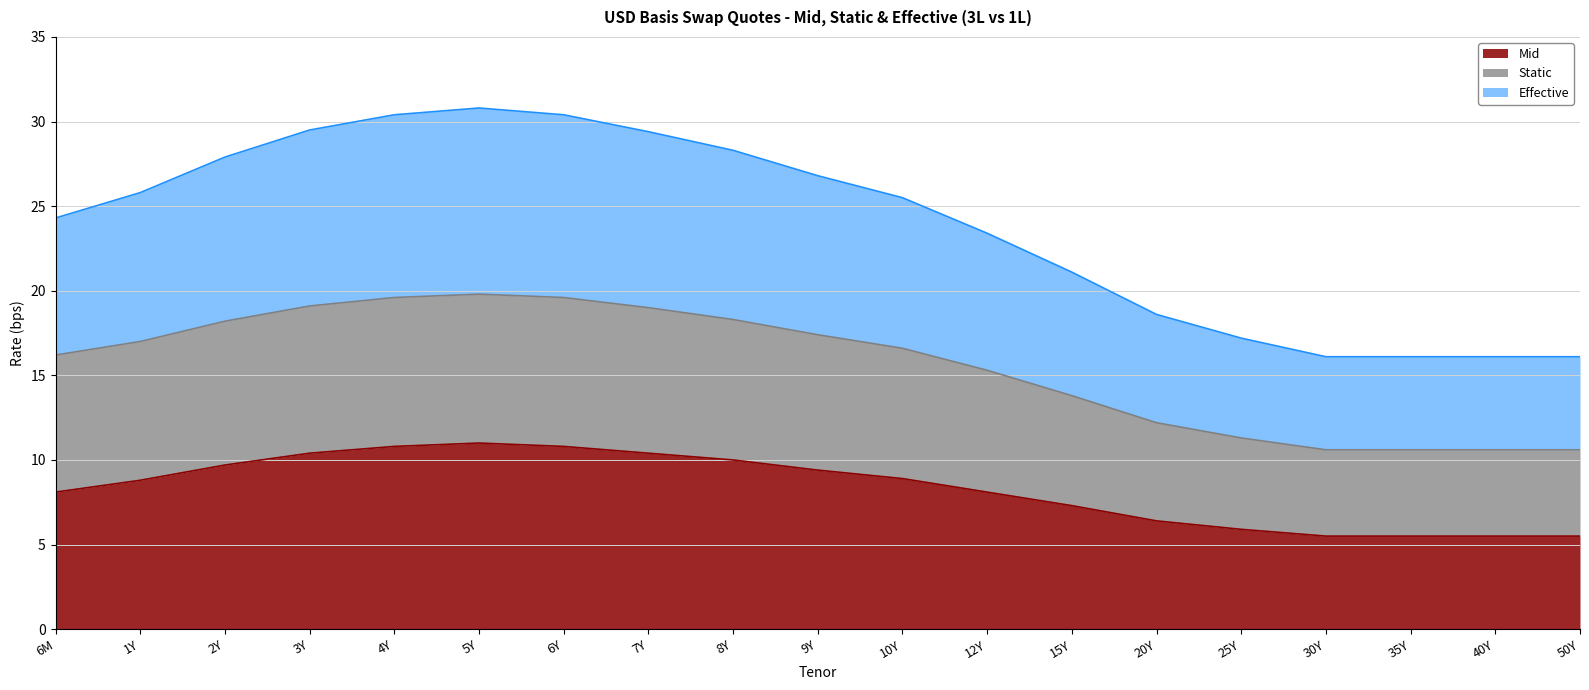

How many distinct data groups are displayed?

3